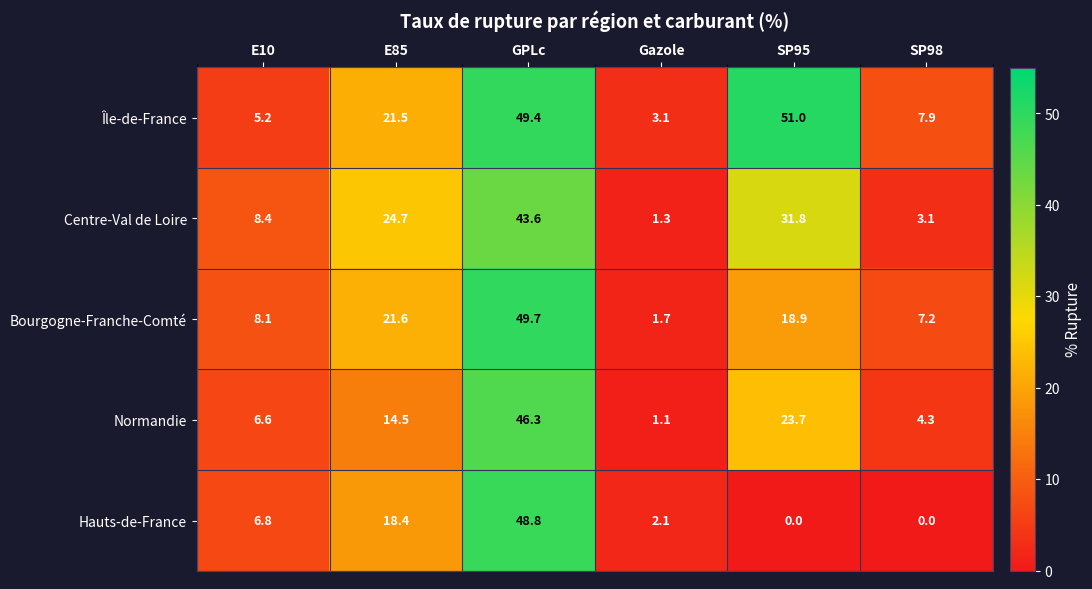

Reading left to right, what are all the values shown in this chart?

Île-de-France: E10=5.2	E85=21.5	GPLc=49.4	Gazole=3.1	SP95=51.0	SP98=7.9
Centre-Val de Loire: E10=8.4	E85=24.7	GPLc=43.6	Gazole=1.3	SP95=31.8	SP98=3.1
Bourgogne-Franche-Comté: E10=8.1	E85=21.6	GPLc=49.7	Gazole=1.7	SP95=18.9	SP98=7.2
Normandie: E10=6.6	E85=14.5	GPLc=46.3	Gazole=1.1	SP95=23.7	SP98=4.3
Hauts-de-France: E10=6.8	E85=18.4	GPLc=48.8	Gazole=2.1	SP95=0.0	SP98=0.0